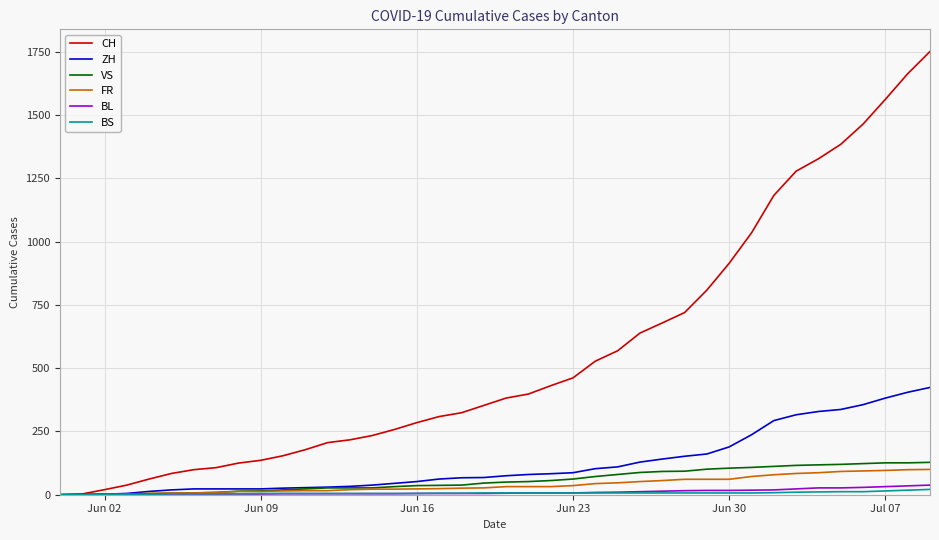

Which series has the widest spread of values?

CH